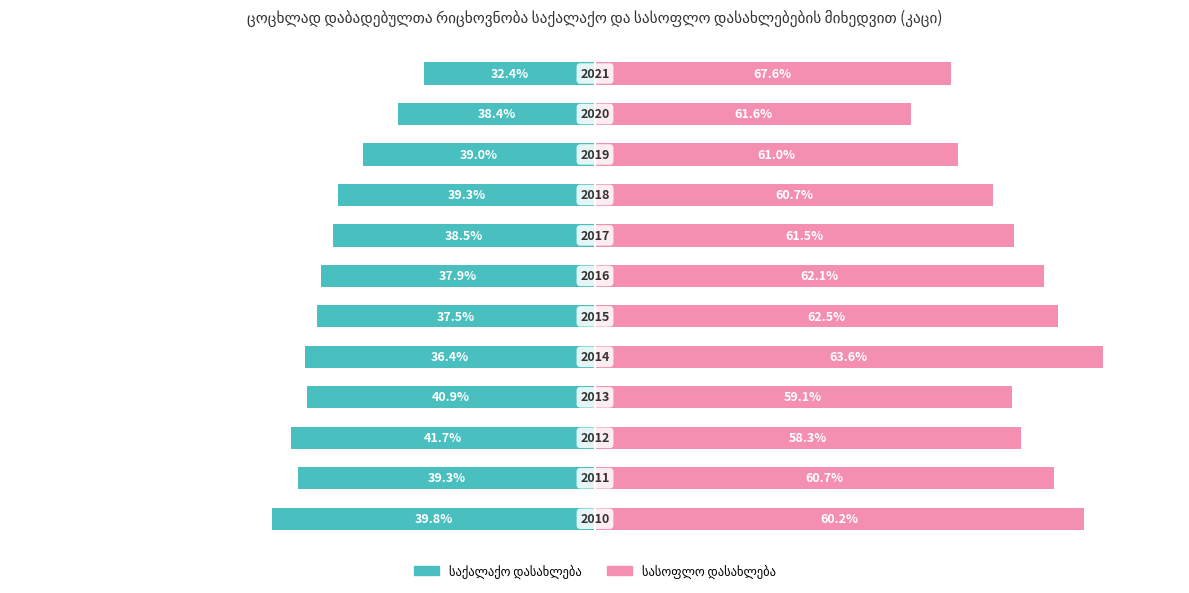

Rank the series by their average value, from highest to lowest.

სასოფლო დასახლება, საქალაქო დასახლება